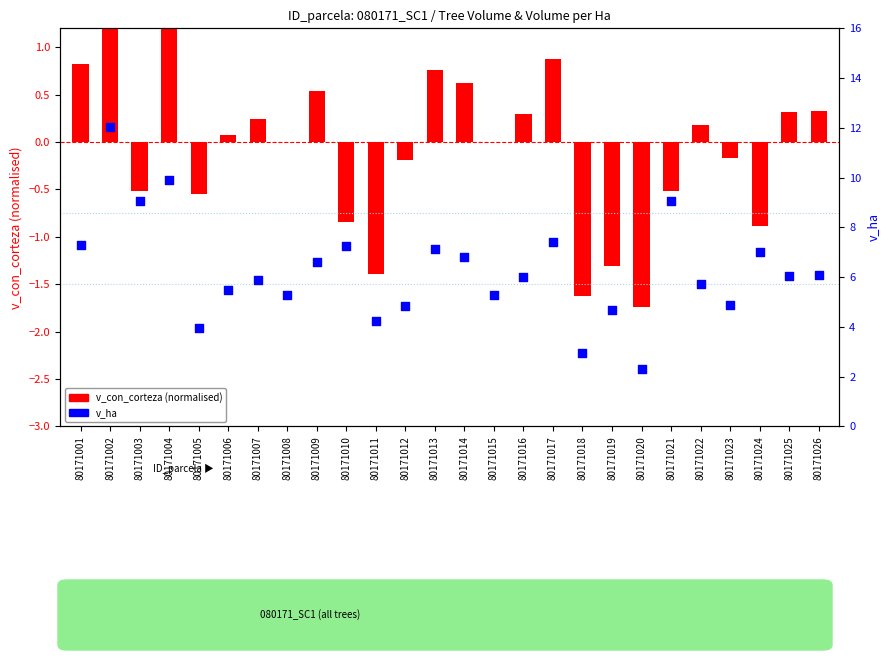

At which category is the sum across all series the highest?

80171002